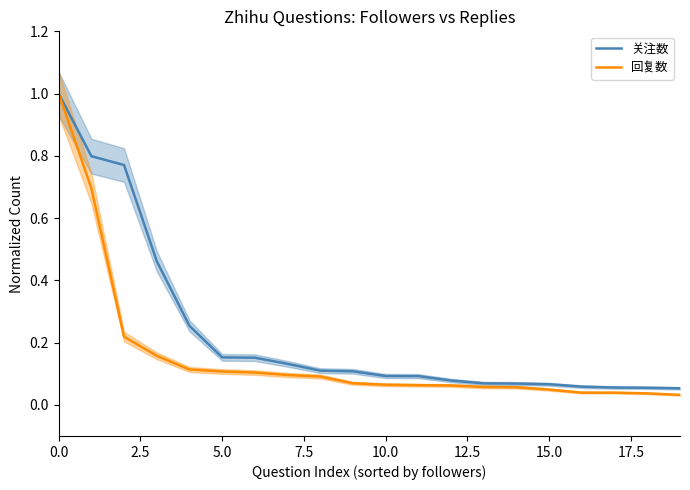

Does the chart display data point markers on the line(s)?

No